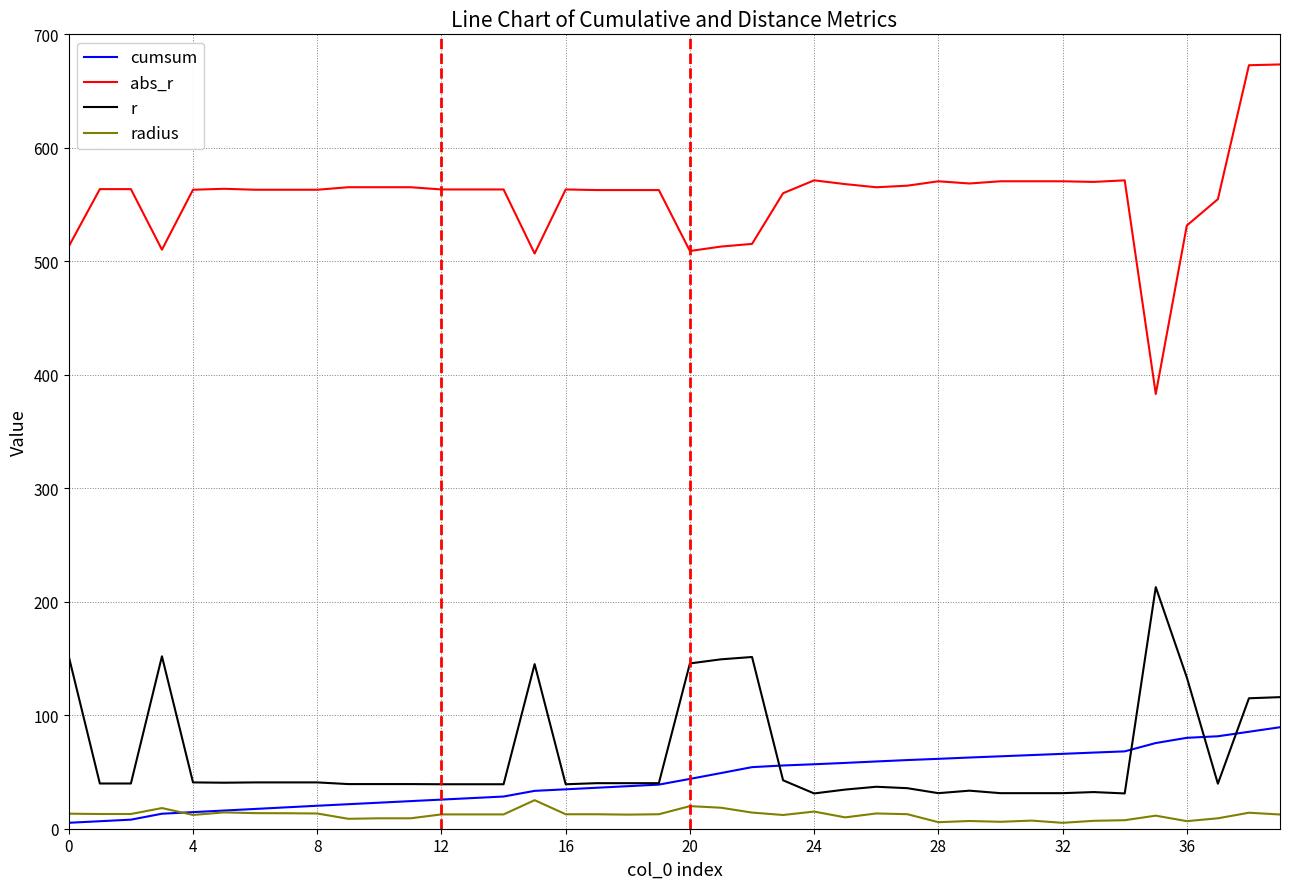

What is the highest value of the r series?

212.9